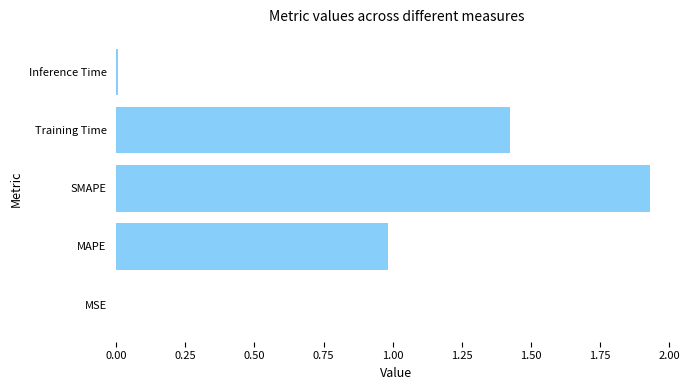

Between Training Time and MSE, which is larger?

Training Time